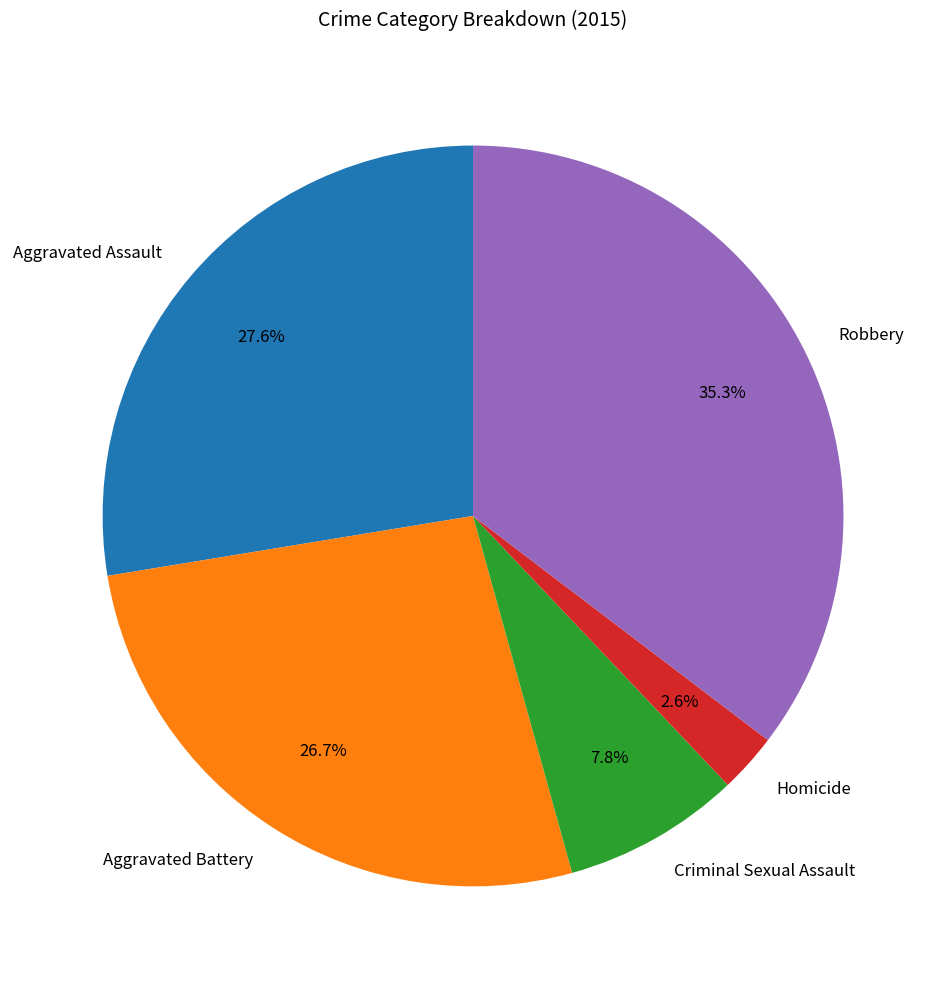

Which has a higher value, Criminal Sexual Assault or Homicide?

Criminal Sexual Assault